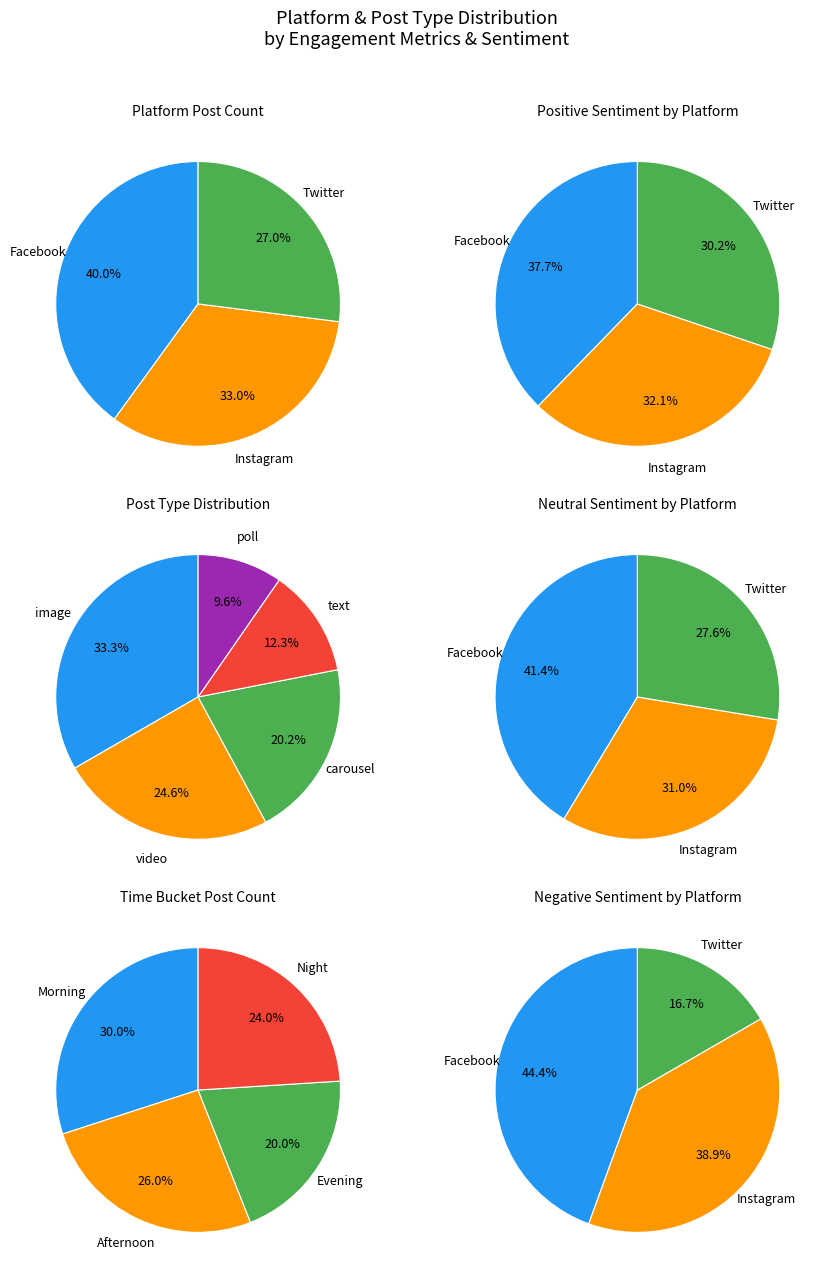

What is the ratio of the value at Instagram to the value at Twitter?

1.2